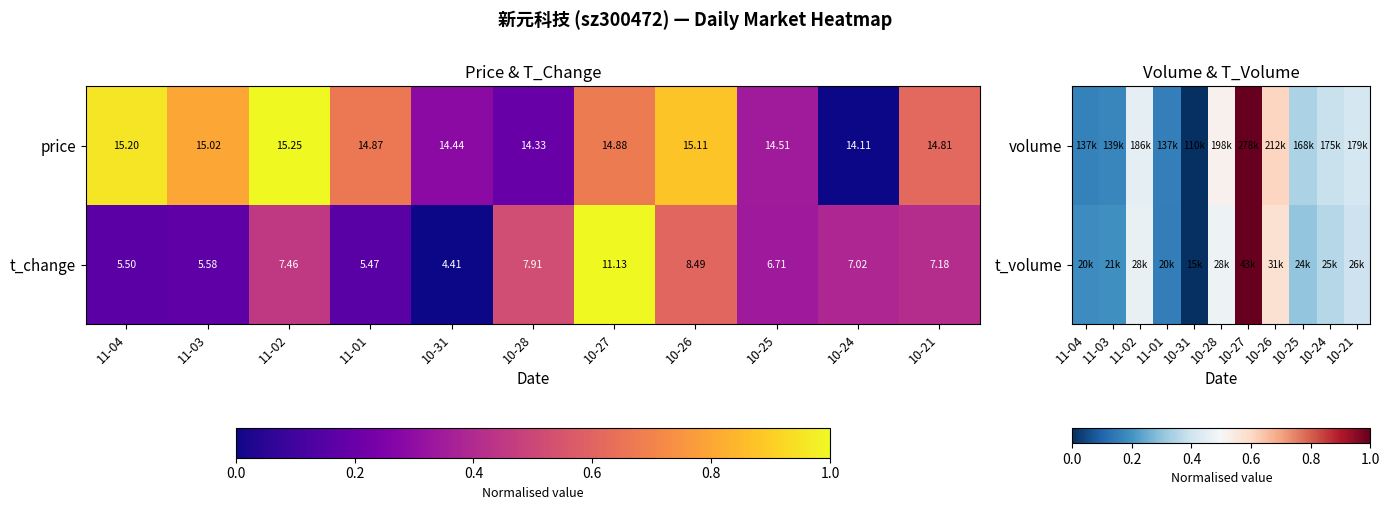

Is the value of price at 10-28 greater than the value of t_change at 10-25?

Yes